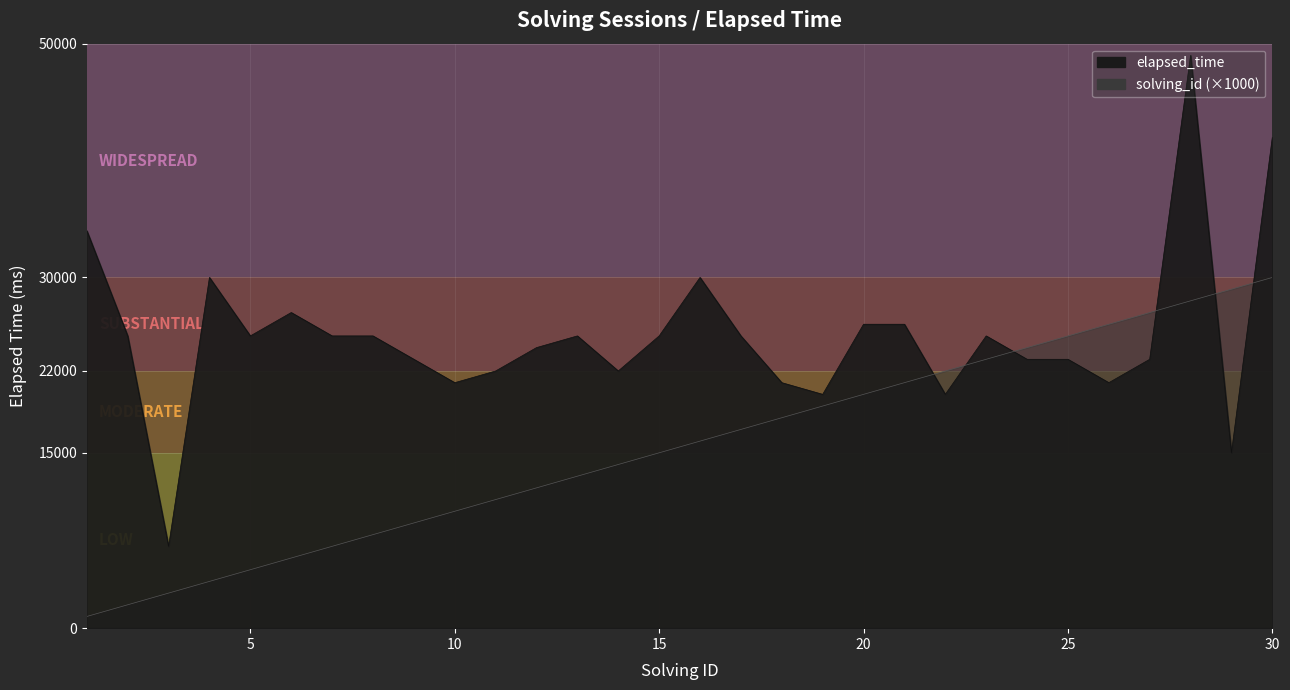

What is the average value of the elapsed_time series?

24967